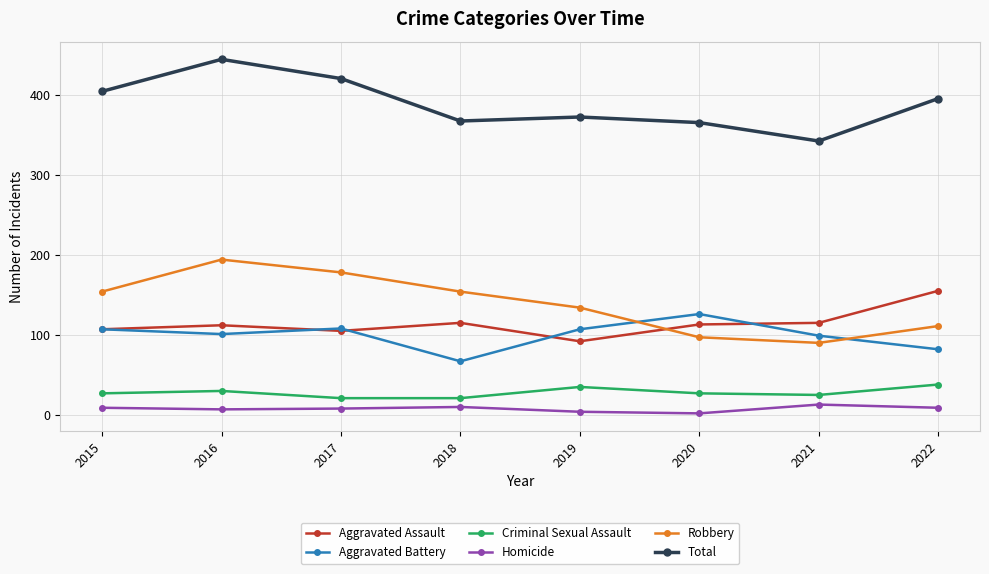

Where is the first local maximum for Total?

2016